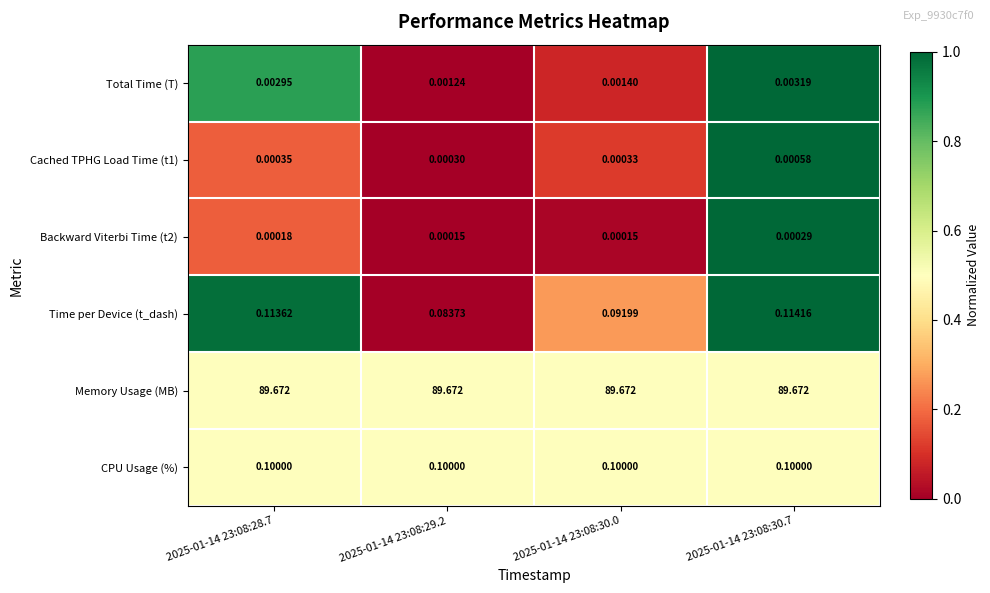

List the series in order of their peak value, lowest first.

Backward Viterbi Time (t2), Cached TPHG Load Time (t1), Total Time (T), CPU Usage (%), Time per Device (t_dash), Memory Usage (MB)